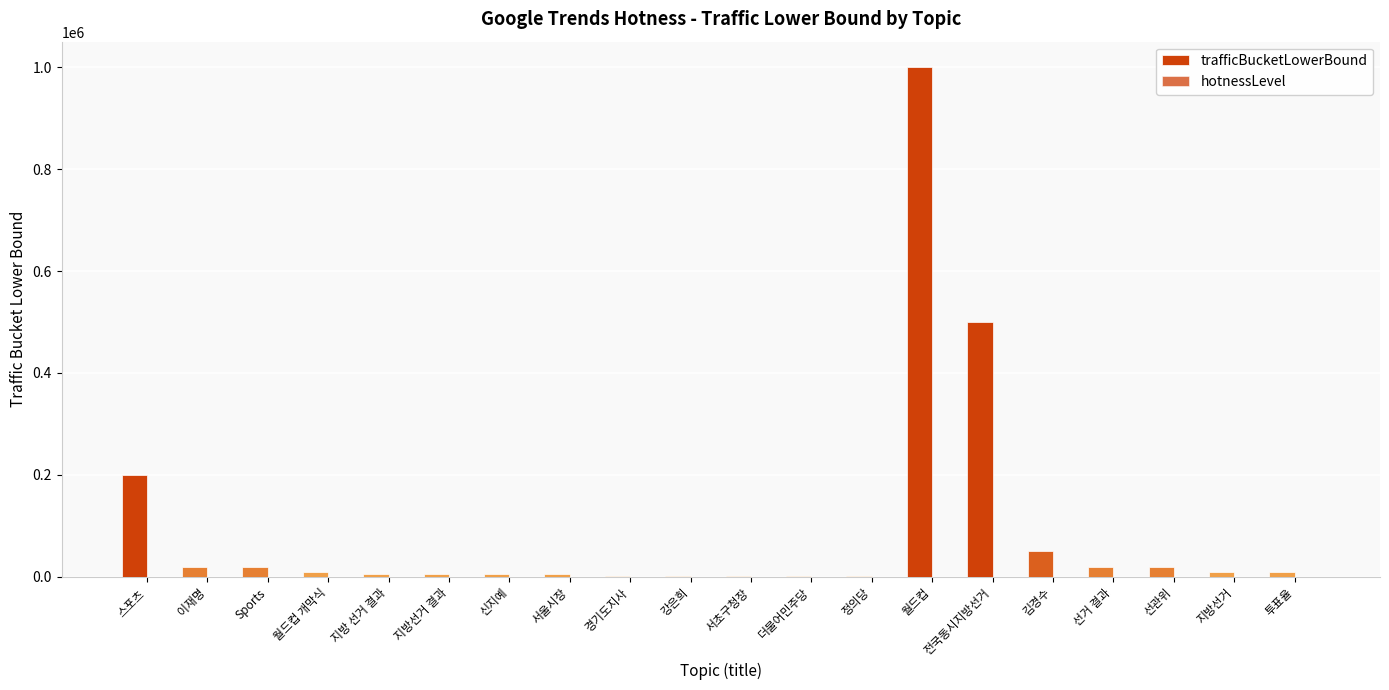

What is the difference between the hotnessLevel values at 경기도지사 and 전국동시지방선거?

3